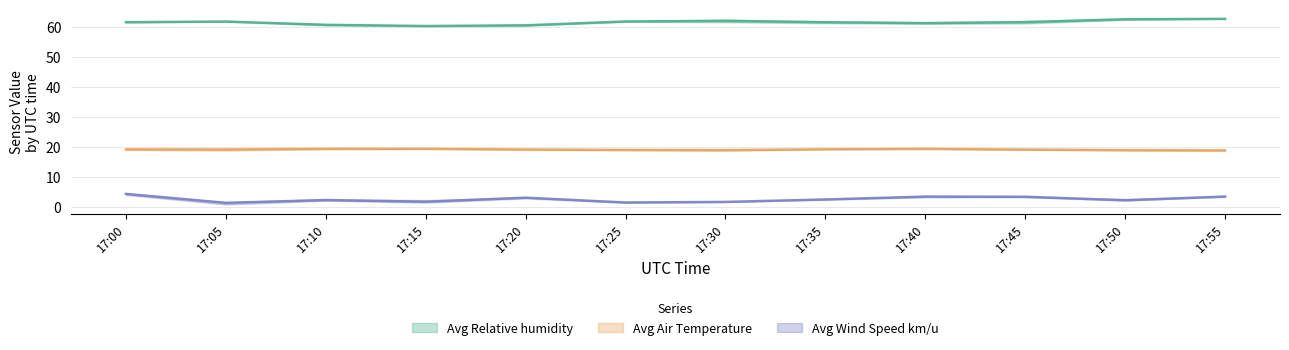

Which series changed the most between 17:20 and 17:45?

Avg Relative humidity